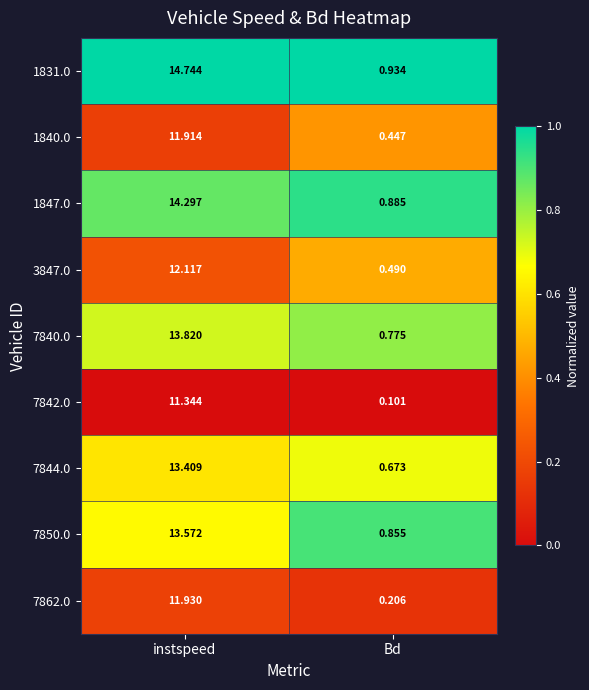

Which category has the lowest value in the 1840.0 series?

Bd